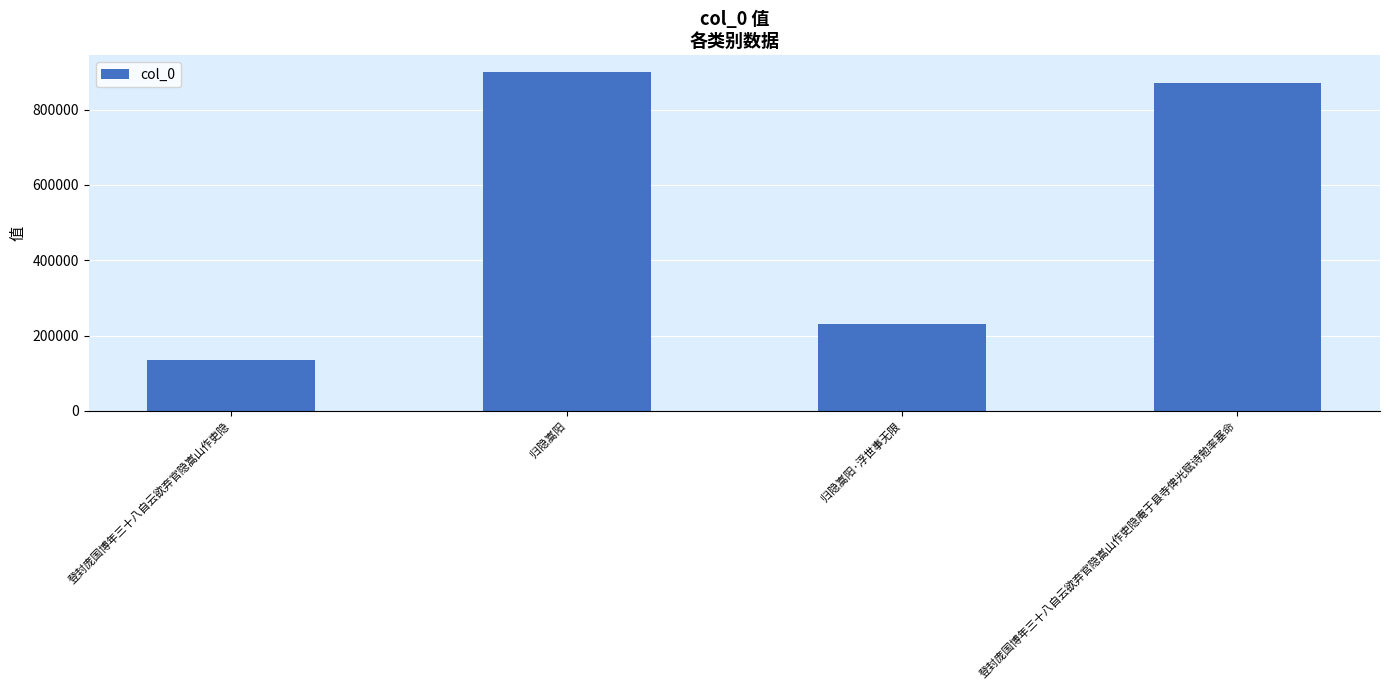

Rank the categories by value from lowest to highest.

登封庞国博年三十八自云欲弃官隐嵩山作吏隐, 归隐嵩阳·浮世事无限, 登封庞国博年三十八自云欲弃官隐嵩山作吏隐庵于县寺俾光赋诗勉率塞命, 归隐嵩阳